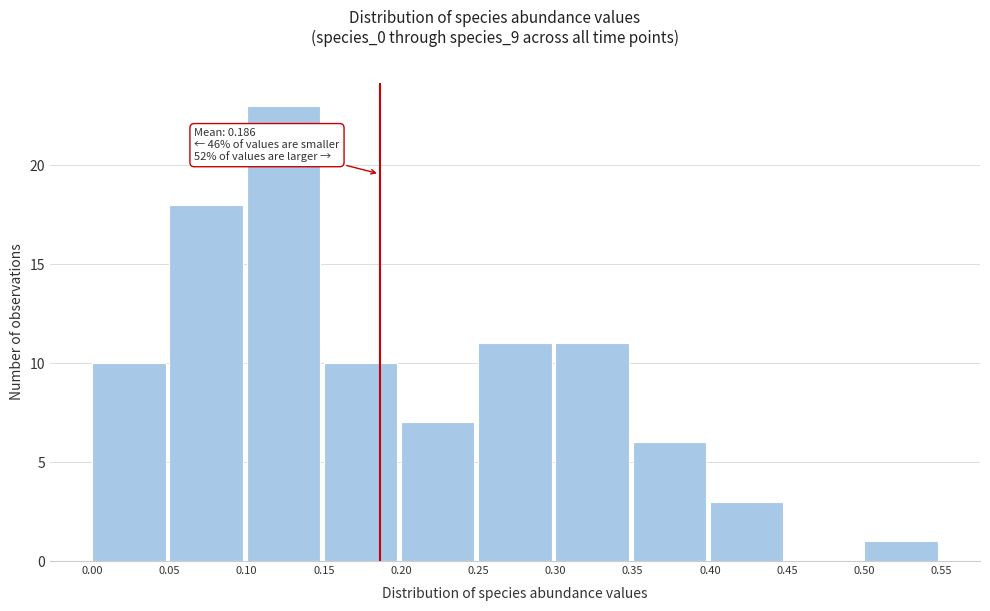

Which range on the x-axis has the tallest bar?

0.10 to 0.15